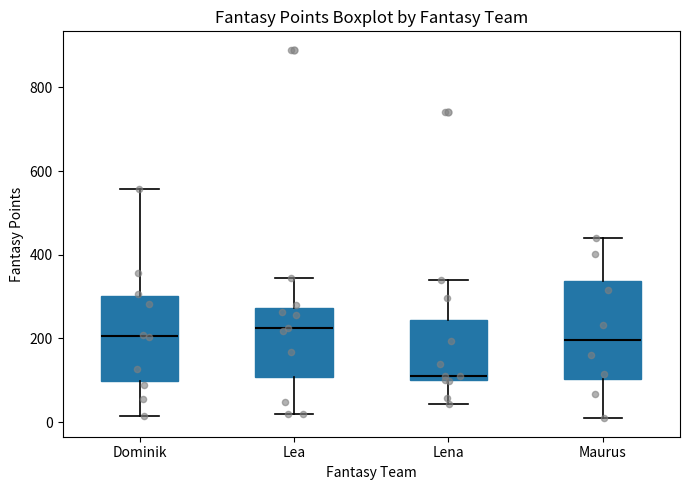

Which box is the tallest, from its lower edge to its upper edge?

Maurus